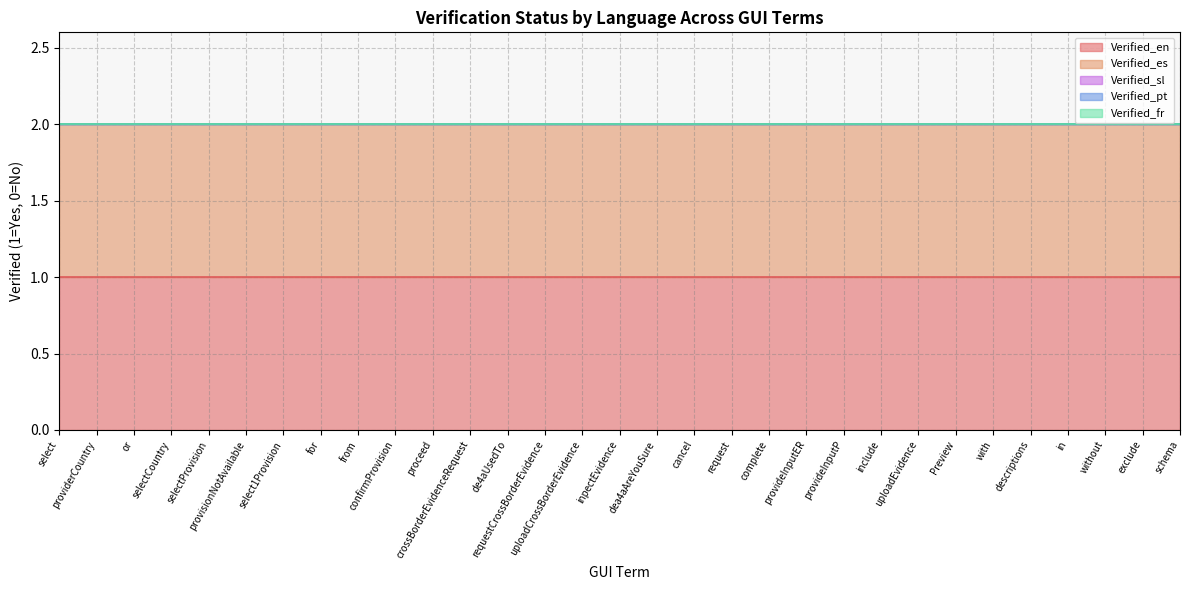

Rank the categories by Verified_sl value from highest to lowest.

select, providerCountry, or, selectCountry, selectProvision, provisionNotAvailable, select1Provision, for, from, confirmProvision, proceed, crossBorderEvidenceRequest, de4aUsedTo, requestCrossBorderEvidence, uploadCrossBorderEvidence, inpectEvidence, dea4aAreYouSure, cancel, request, complete, provideInputER, provideInputP, include, uploadEvidence, Preview, with, descriptions, in, without, exclude, schema